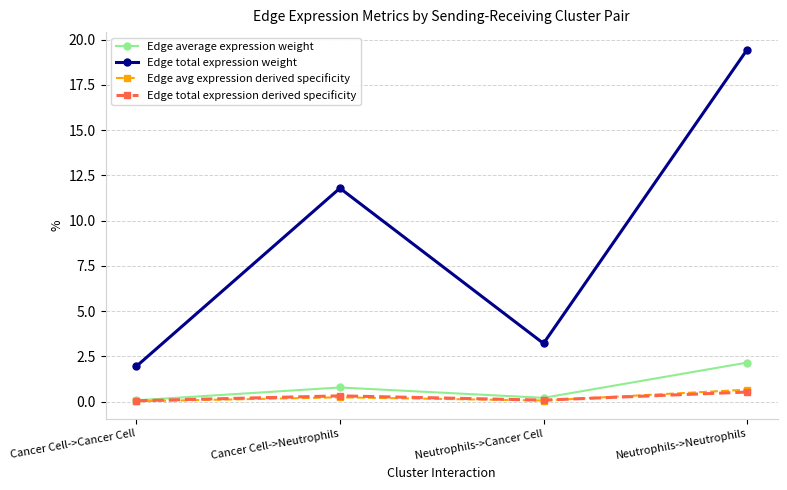

True or false: Edge total expression weight and Edge avg expression derived specificity cross at least once.

False